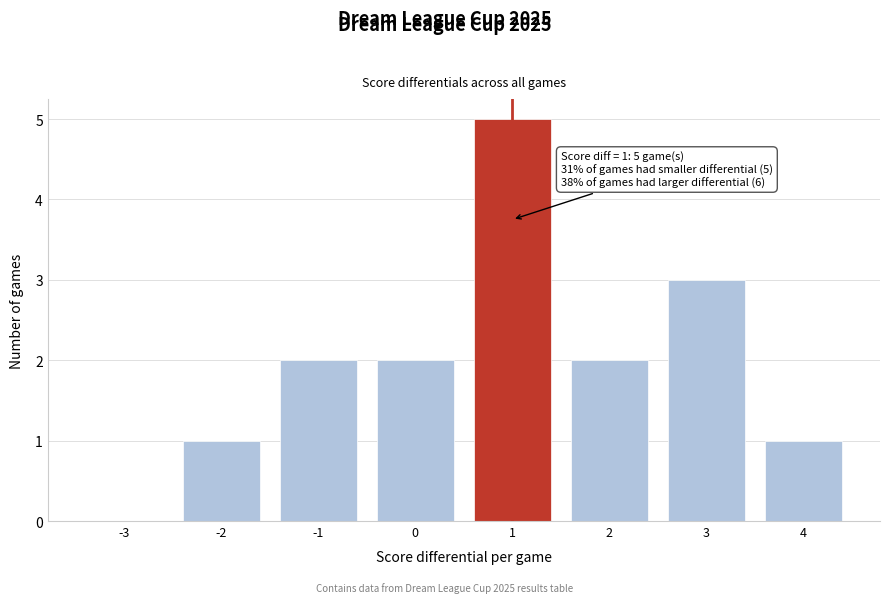

Reading left to right, list all the values displayed in this chart.

-3=0	-2=1	-1=2	0=2	1=5	2=2	3=3	4=1